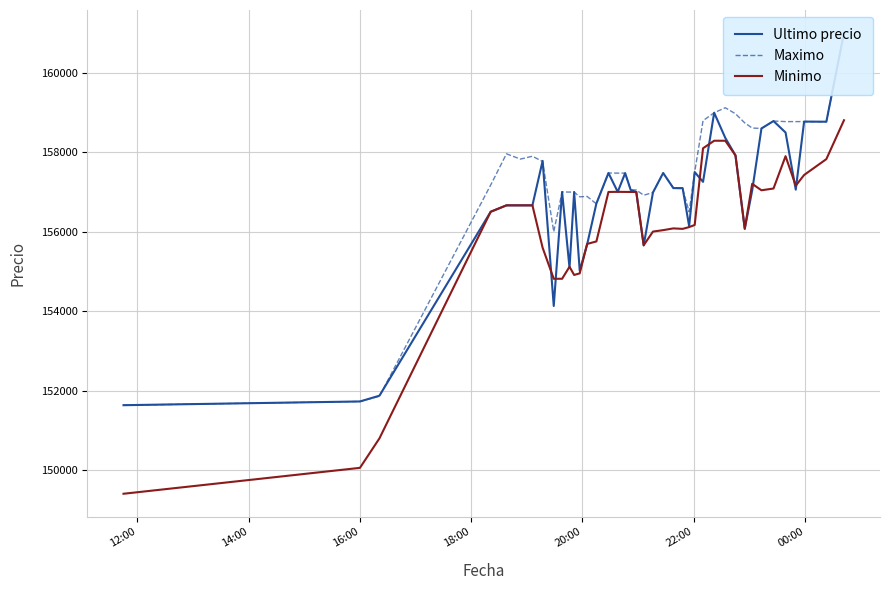

What is the maximum value for Minimo?

158805